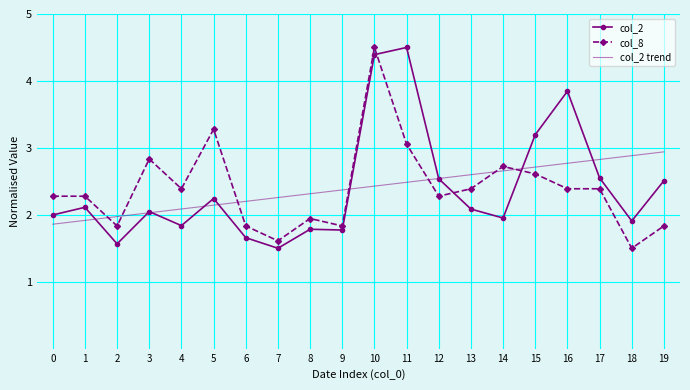

True or false: col_2 has a value of 2.0 at 14.

True